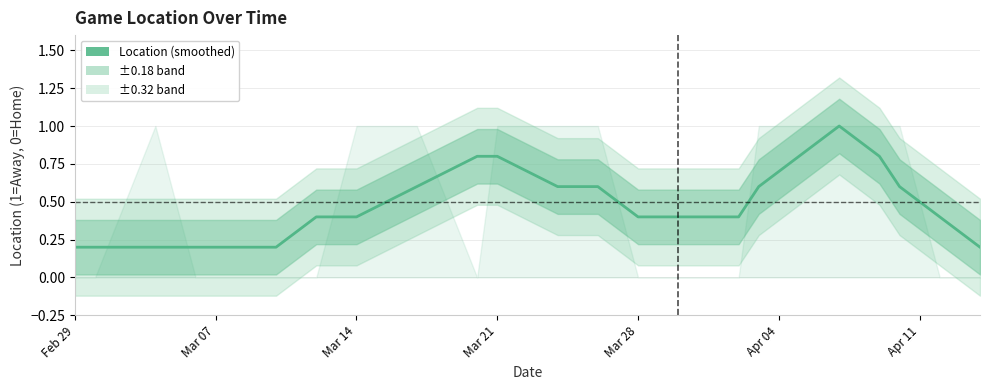

How many lines are shown in the chart?

1